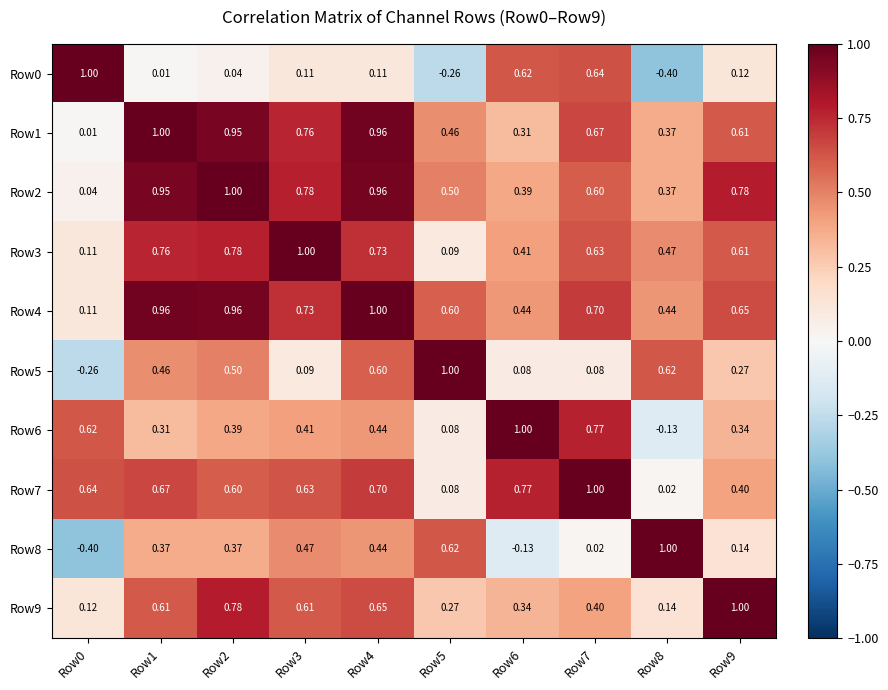

At how many categories does at least one series exceed 0?

10